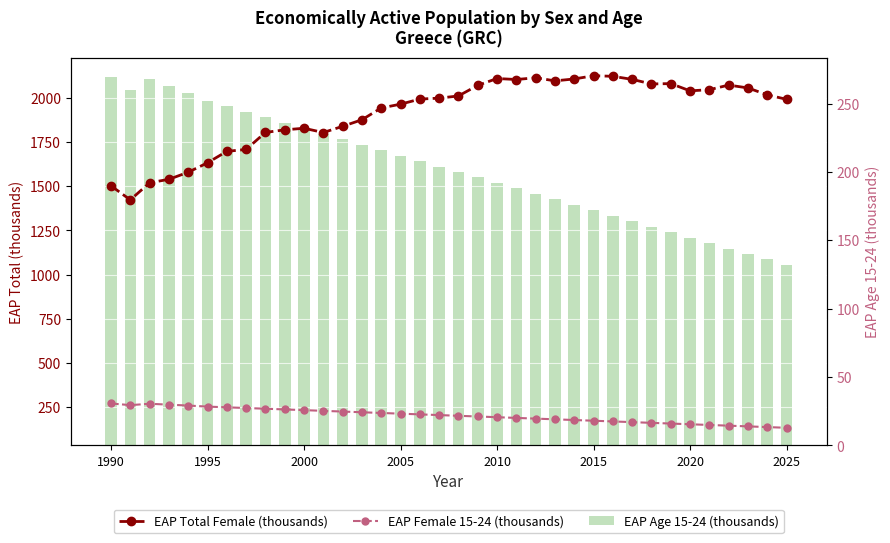

Which category has the highest value in the EAP Age 15-24 (thousands) series?

1990